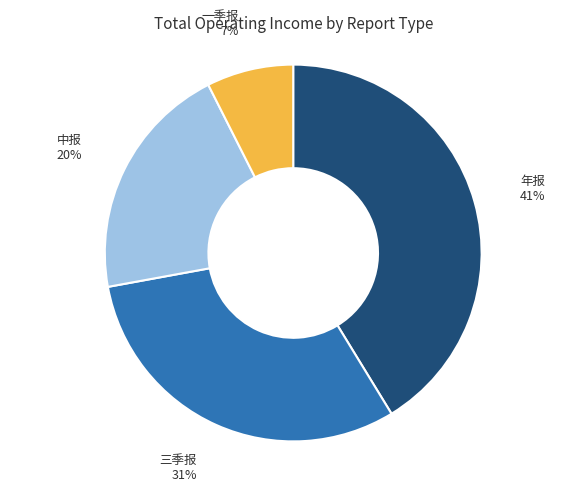

To the nearest percent, what is the difference between the largest and smallest slice percentages?

34%